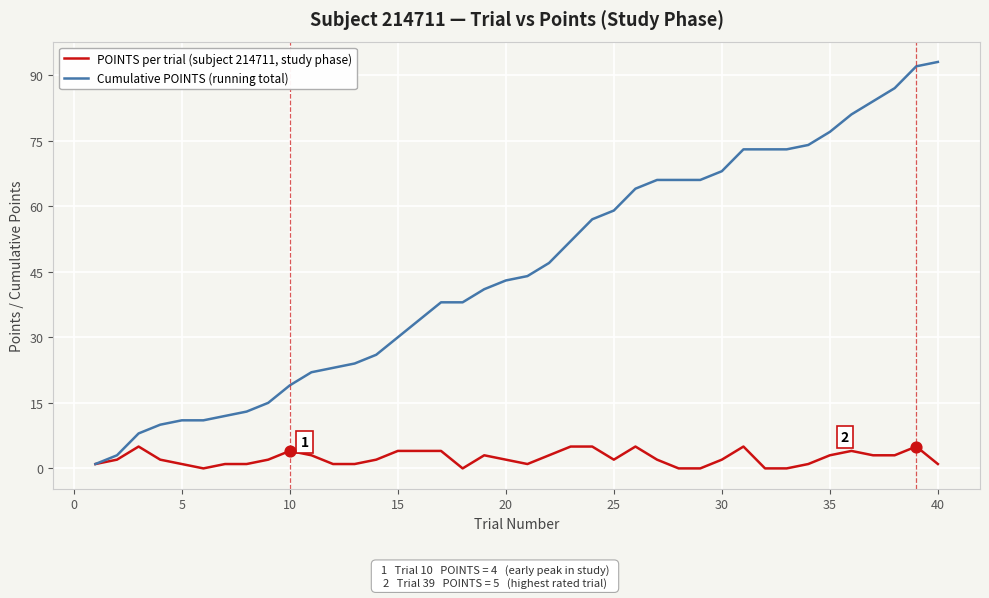

Which series has the largest range (max minus min)?

Cumulative POINTS (running total)